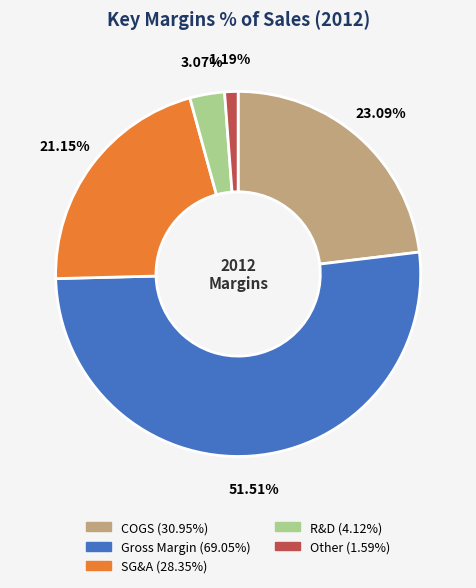

To the nearest percent, what percentage of the pie is Other?

1%